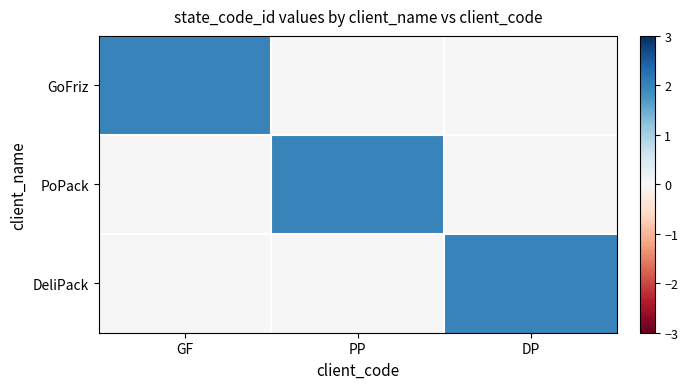

List the series in order of their peak value, highest first.

GoFriz, PoPack, DeliPack